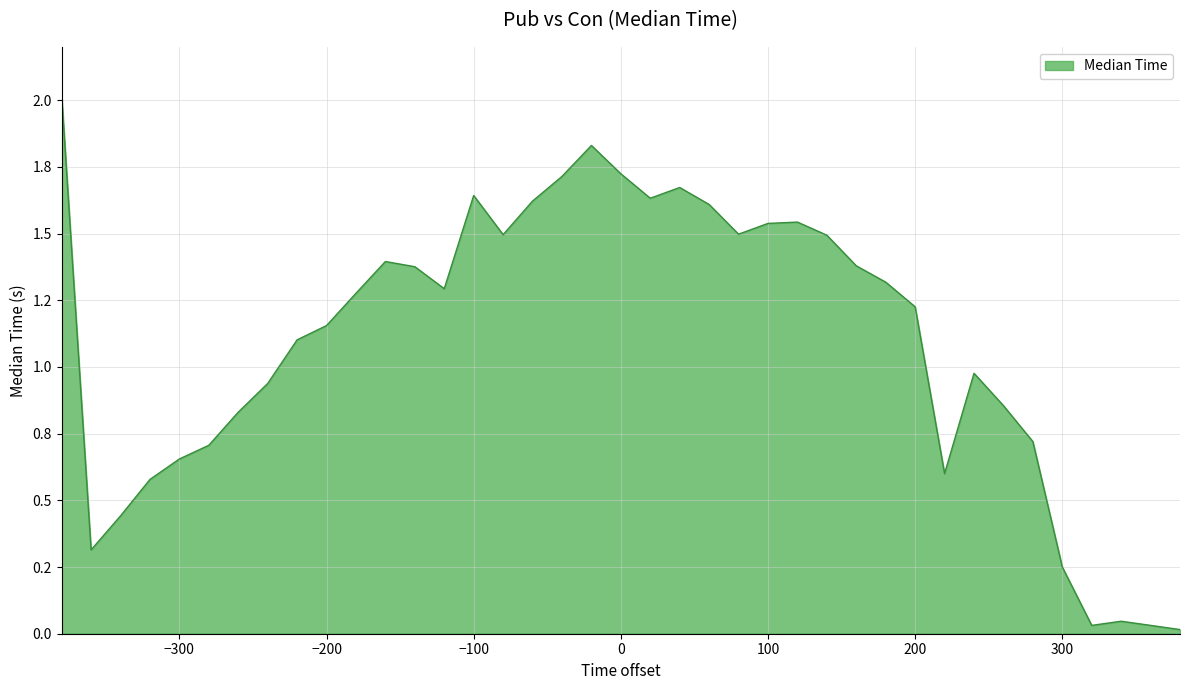

Is this an area chart (filled region under the line)?

Yes